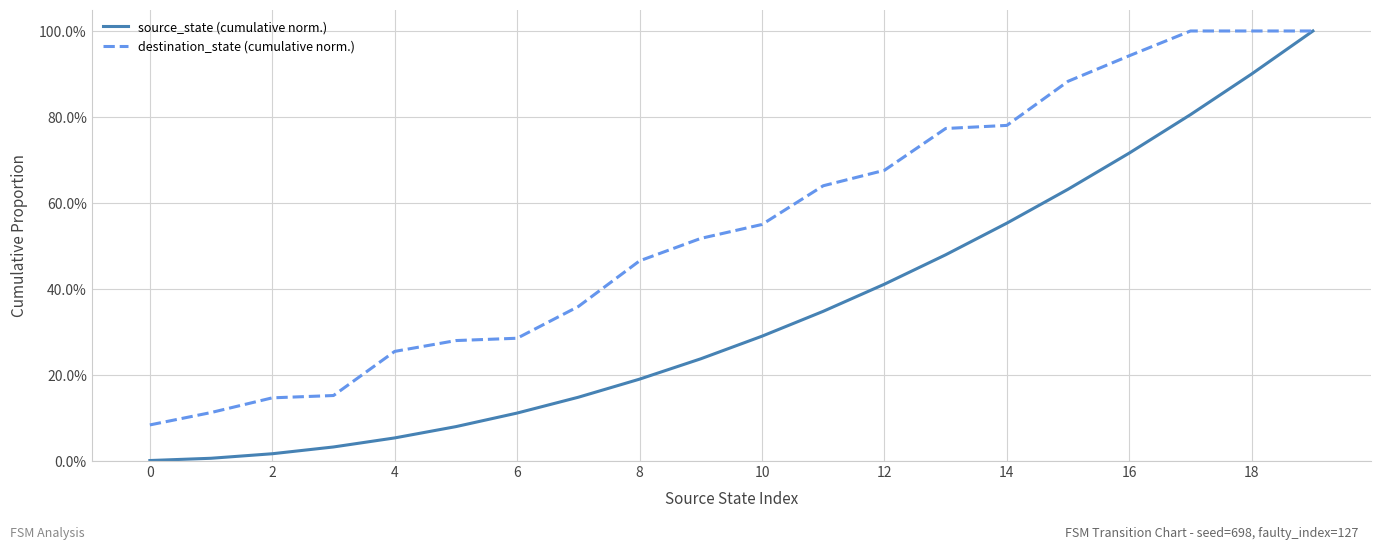

Does the chart have visible grid lines?

Yes